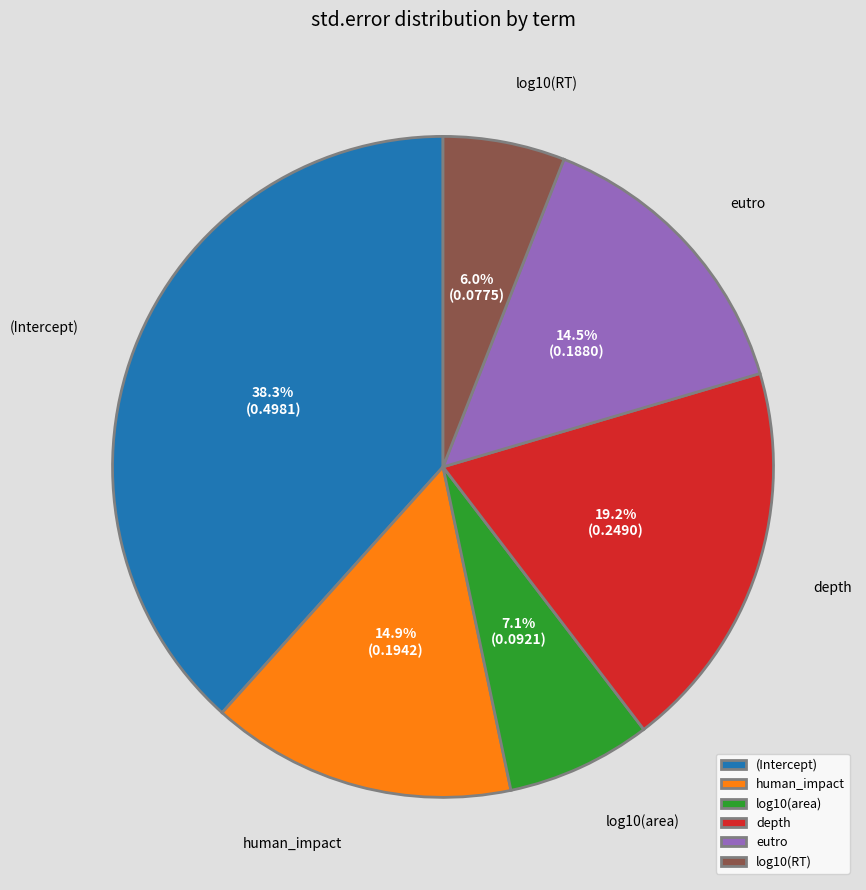

How many slices are in this pie chart?

6